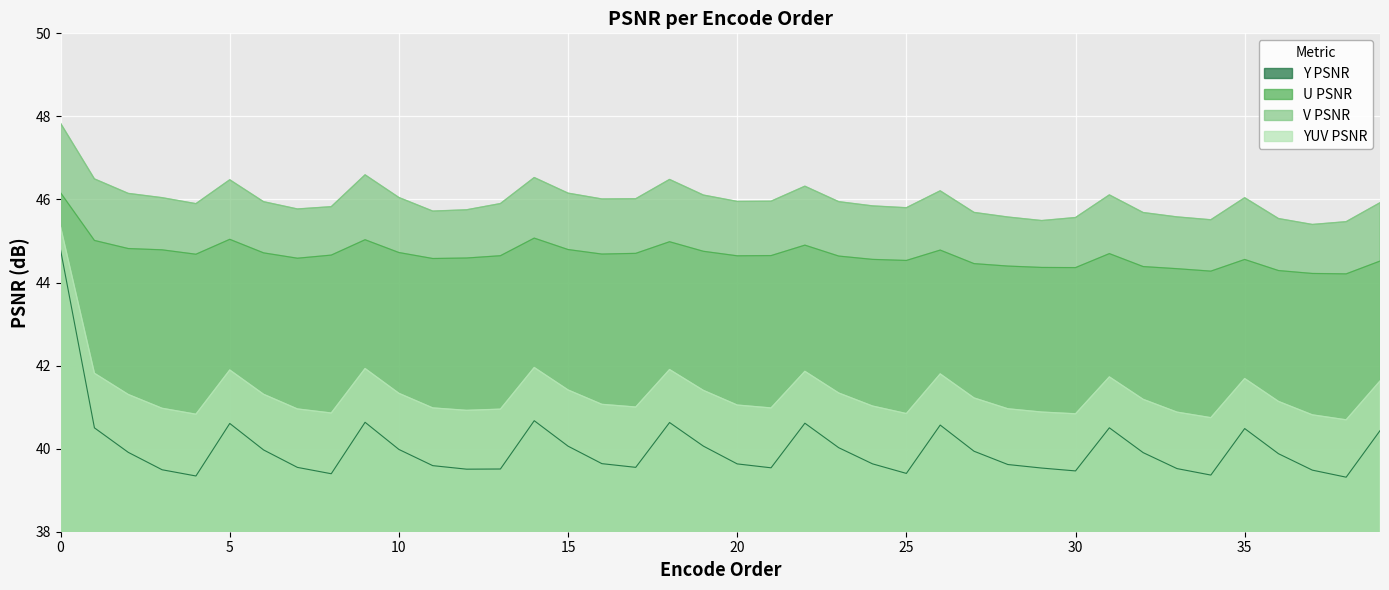

True or false: YUV PSNR and V PSNR cross at least once.

False